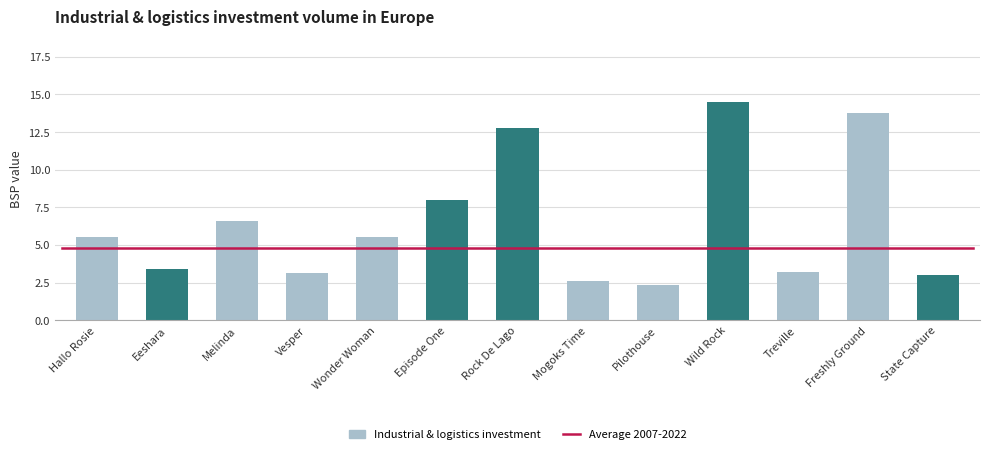

What is the ratio of the value at Vesper to the value at Episode One?

0.4